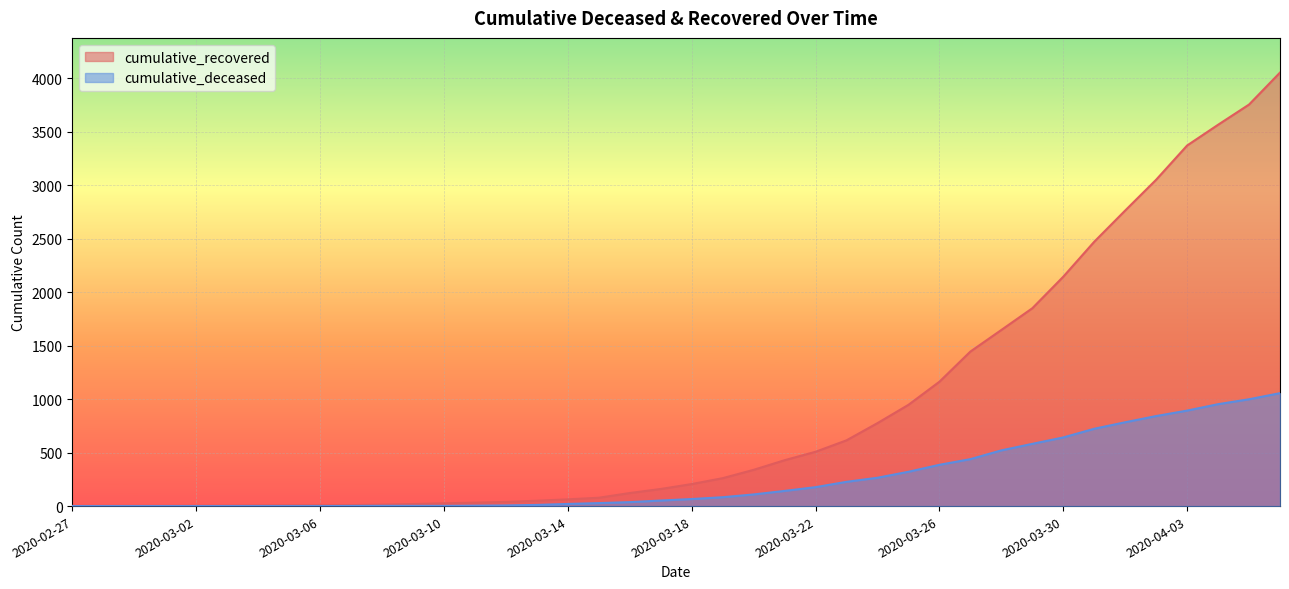

What is the average value of the cumulative_deceased series?

259